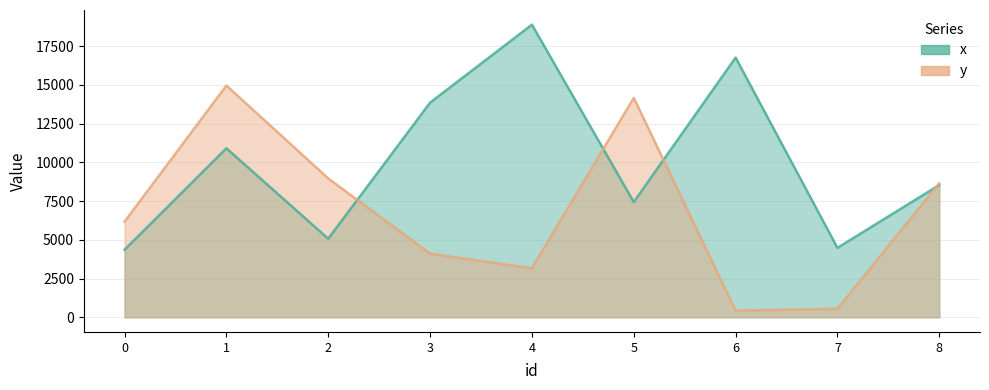

At which label is x closest to 11622?

1